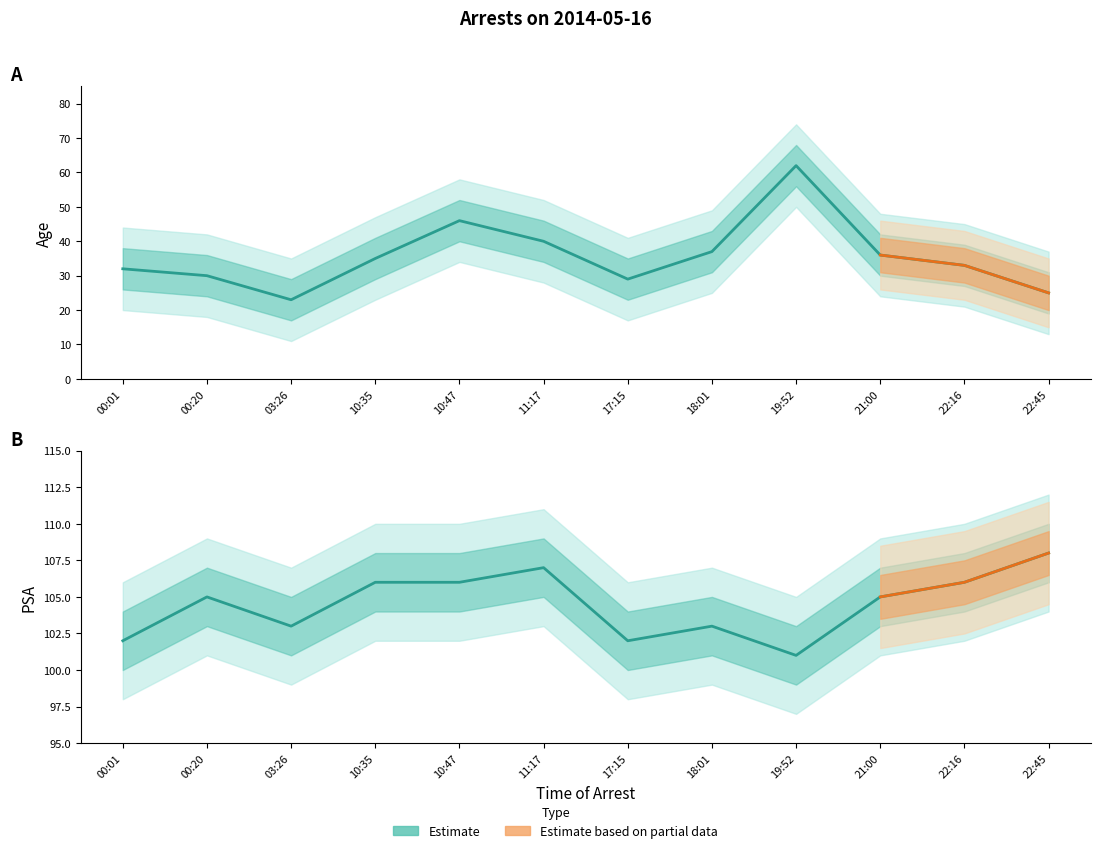

The Age series shows 15 at 17:15. True or false?

False